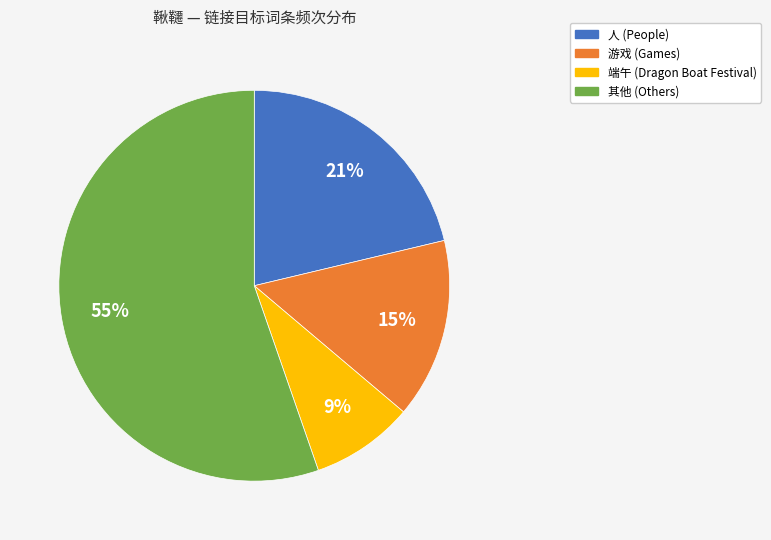

To the nearest percent, what is the average slice percentage?

25%